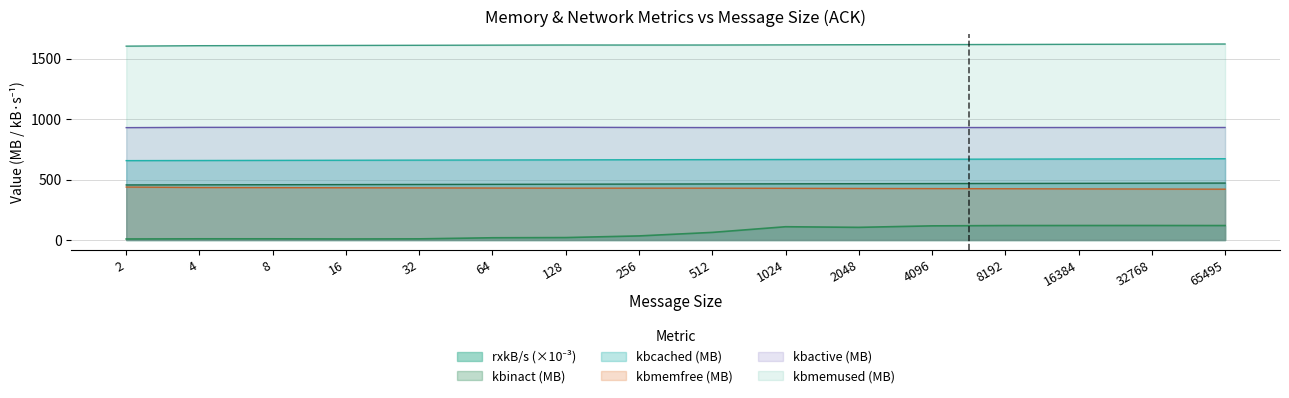

True or false: kbcached has more than 2 interior local peaks.

False